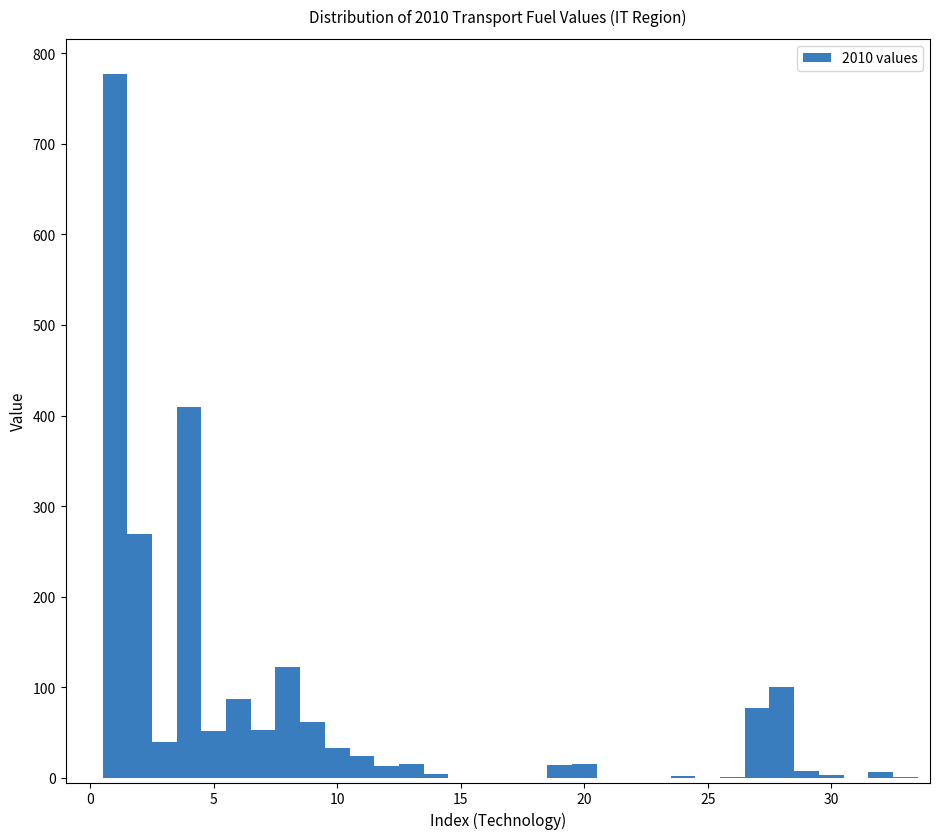

Around what value on the x-axis is the tallest bar? Give the approximate position of its centre, as read against the axis.

1.0